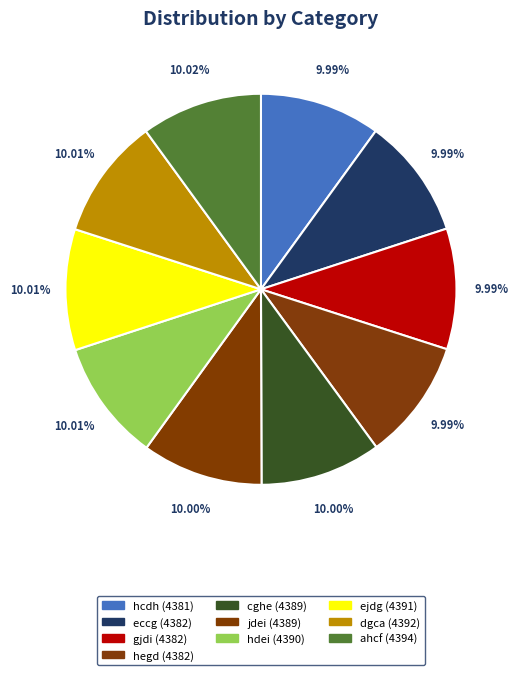

Count the number of slices in the pie.

10